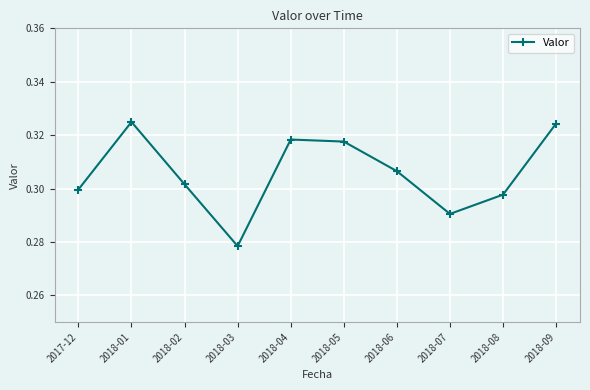

How many series are shown in this chart?

1